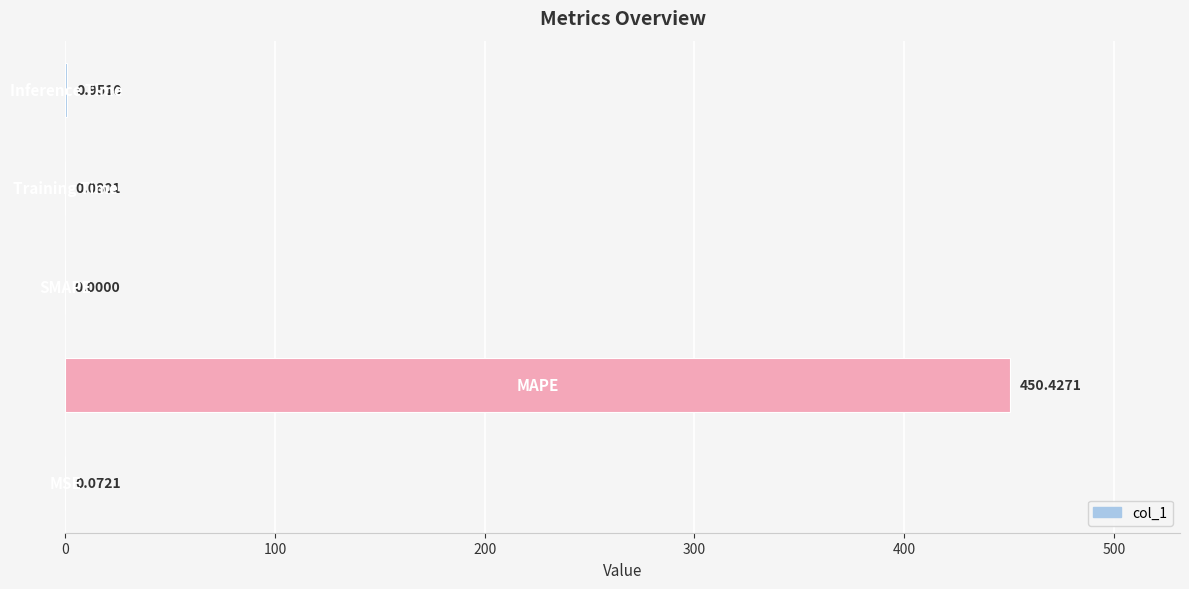

What is the sum of all values?

451.5